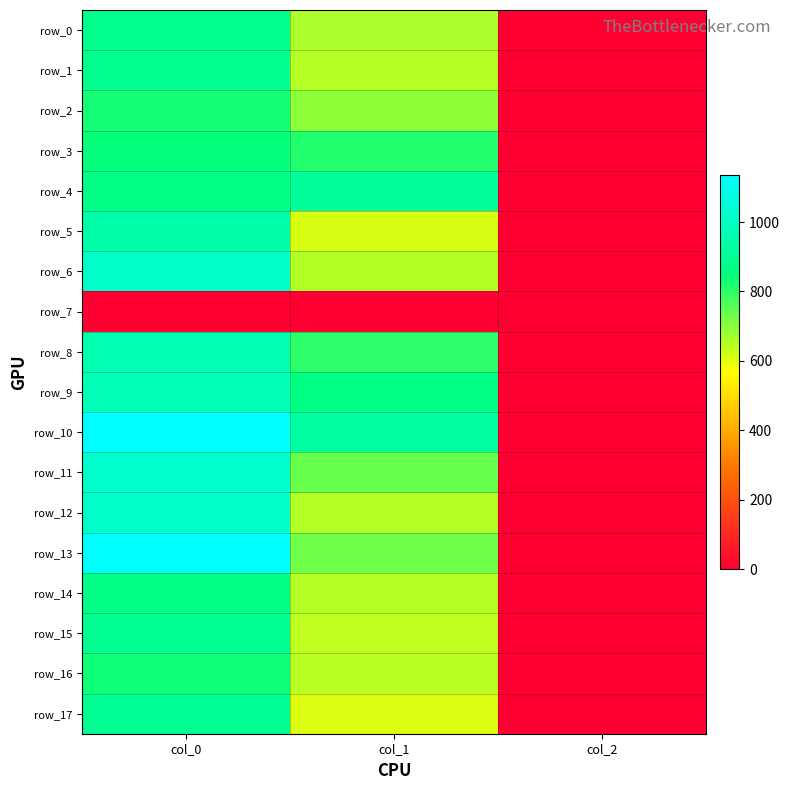

Which series changed the most between col_1 and col_2?

row_10